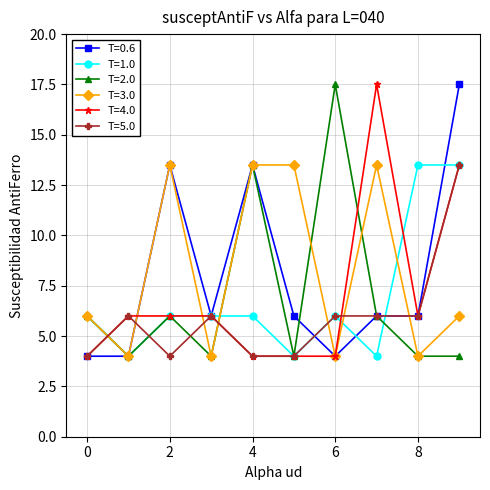

What is the maximum value shown in the chart?

17.5